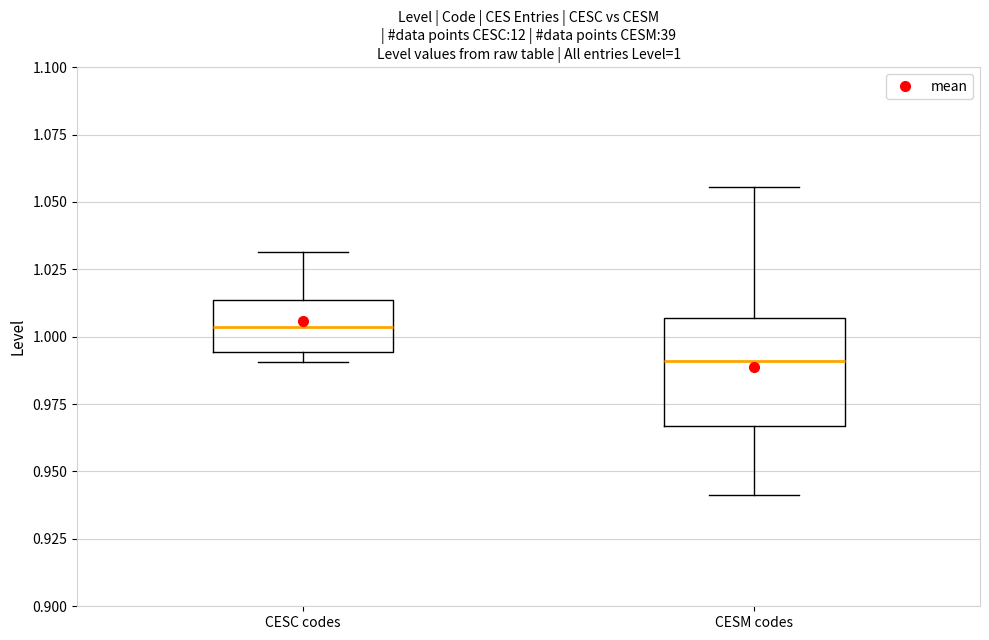

Comparing the boxes themselves (not the whiskers), which one is the tallest?

CESM codes